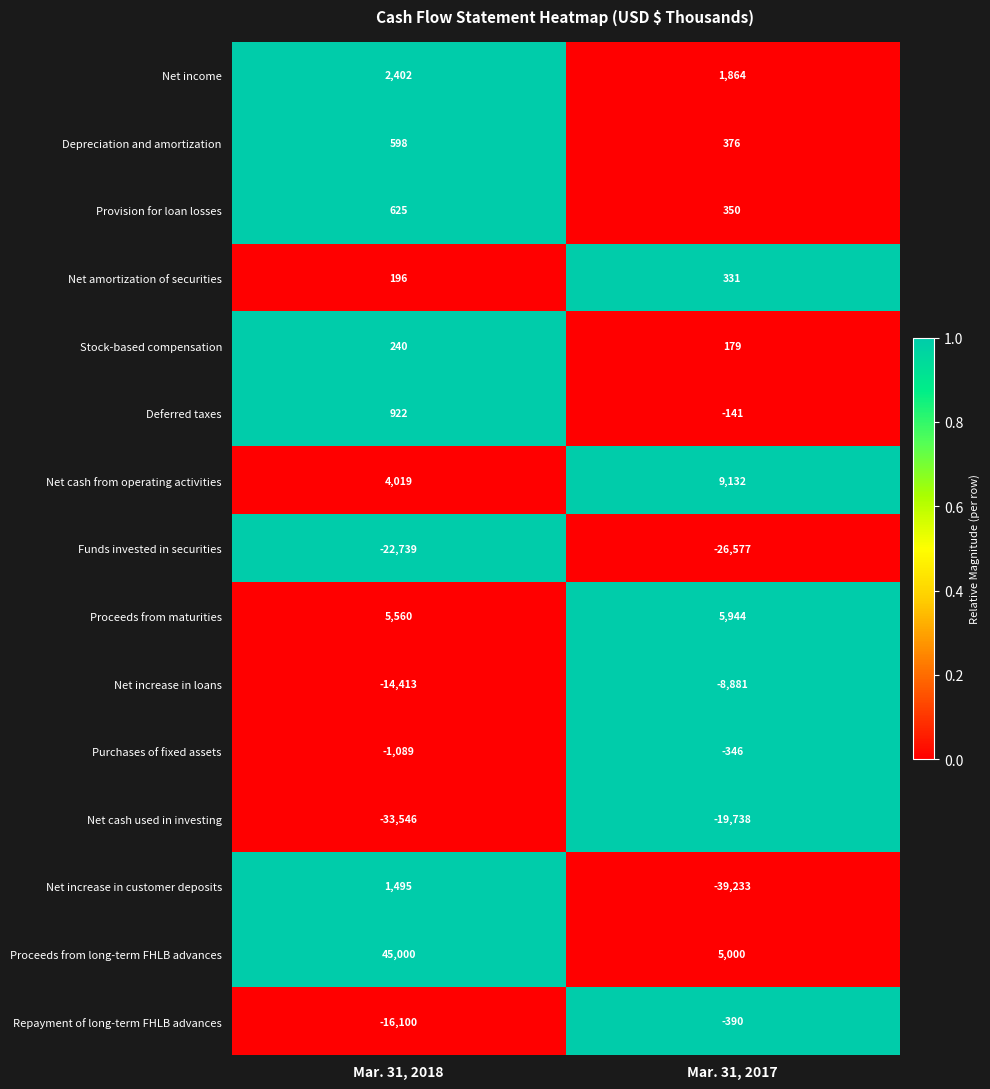

Which category has the lowest value in the Funds invested in securities series?

Mar. 31, 2017